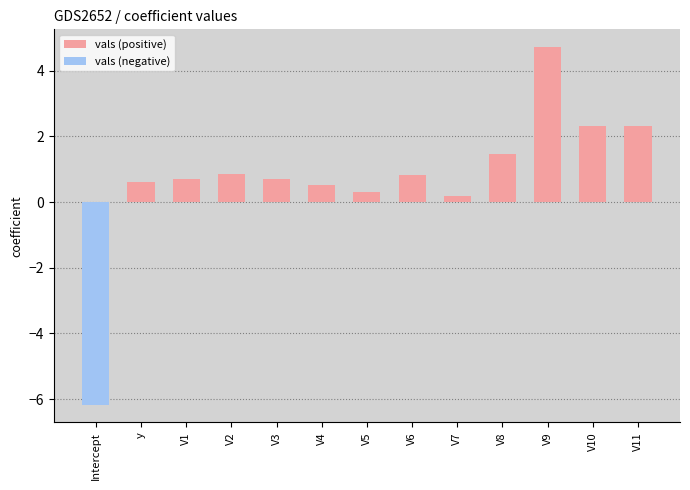

Where is the data nearest to the value 0?

V7